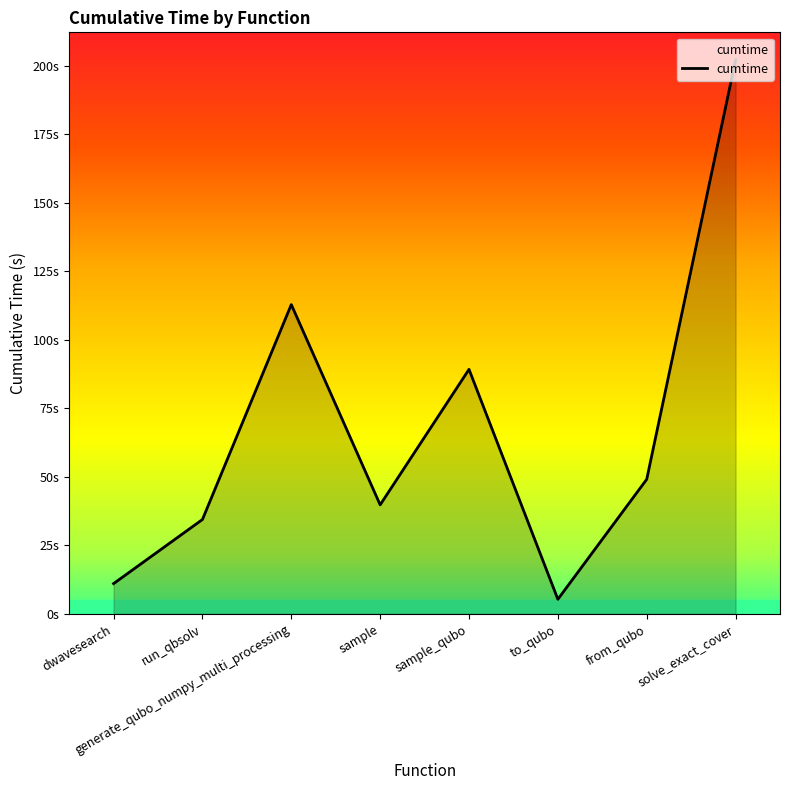

Rank the categories by value from lowest to highest.

to_qubo, dwavesearch, run_qbsolv, sample, from_qubo, sample_qubo, generate_qubo_numpy_multi_processing, solve_exact_cover